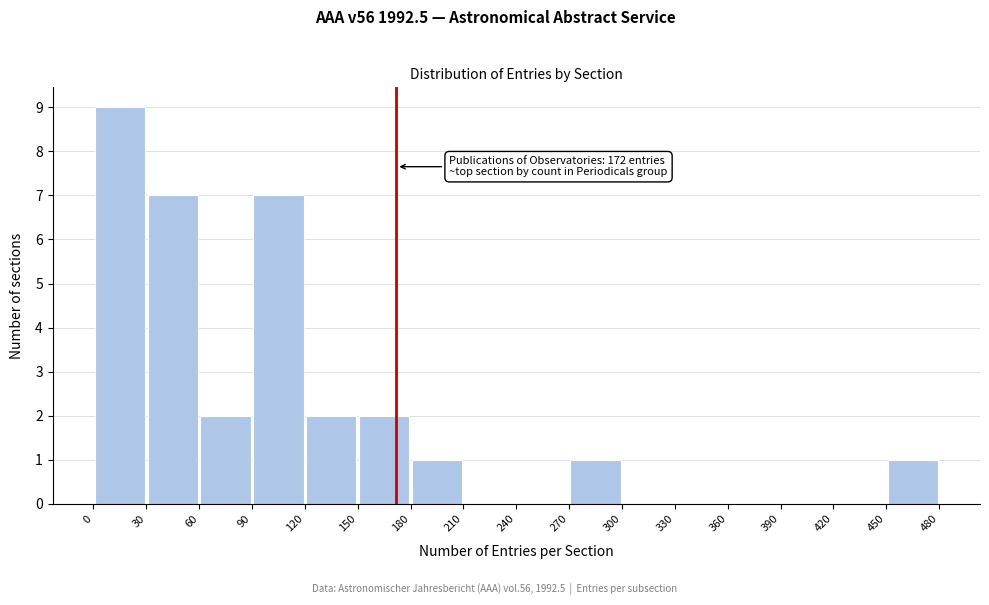

Over which range of the x-axis is the bar tallest?

0 to 30